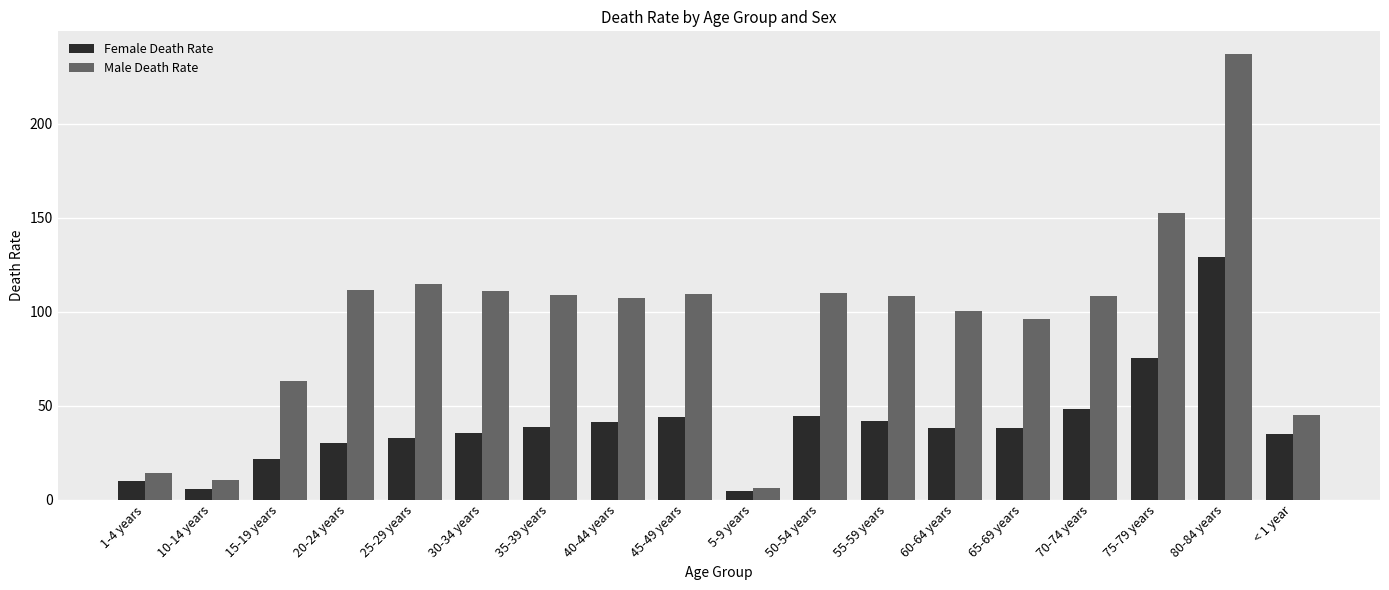

Rank the series by their maximum value, from lowest to highest.

Female Death Rate, Male Death Rate